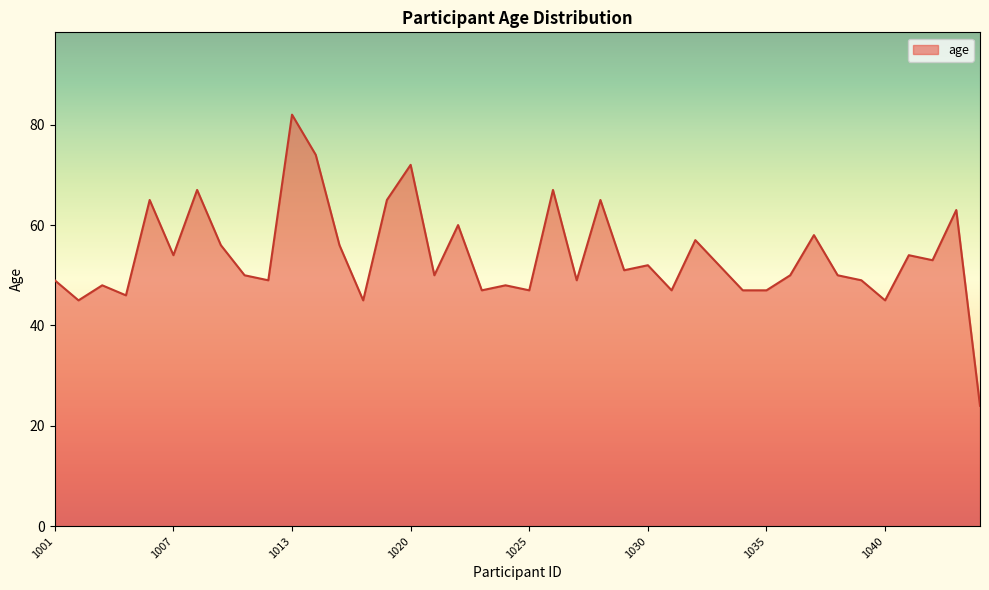

What is the maximum value shown in the chart?

82